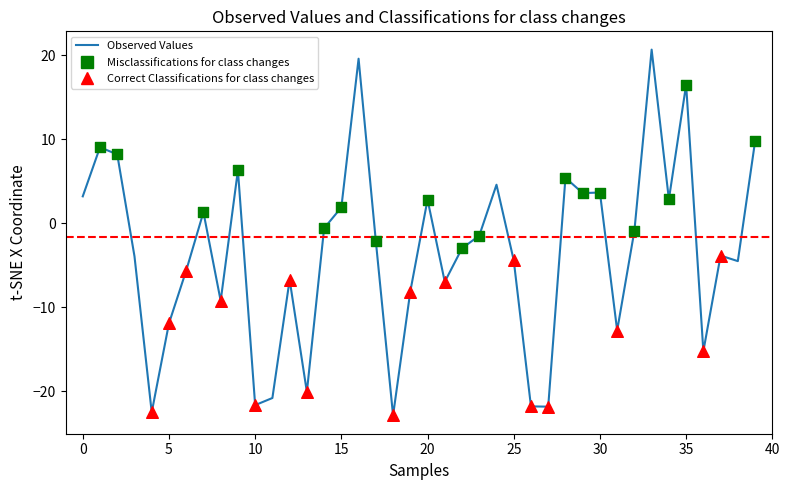

What is the difference between the maximum and minimum values?

43.5